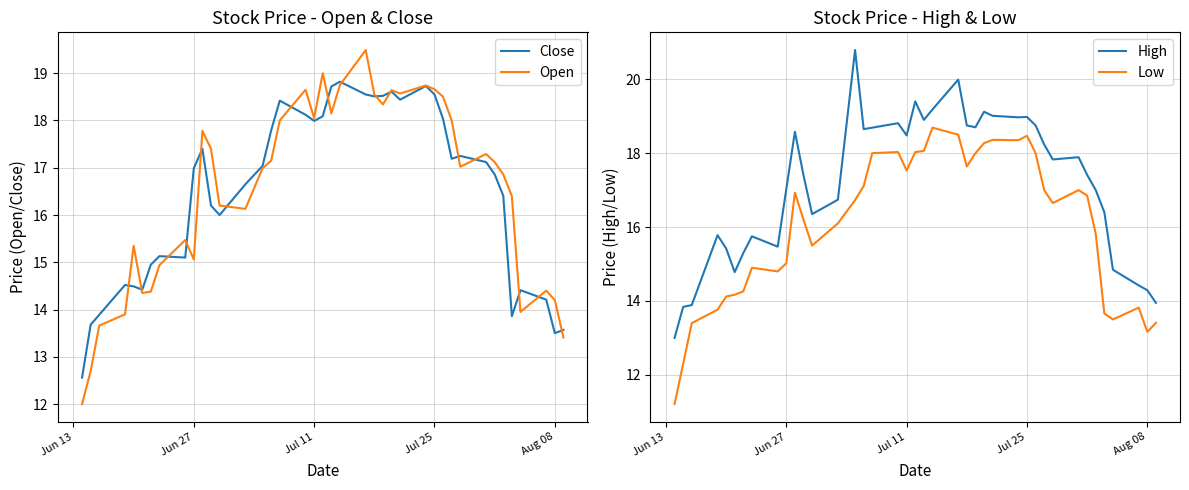

True or false: High and Low intersect in this chart.

False